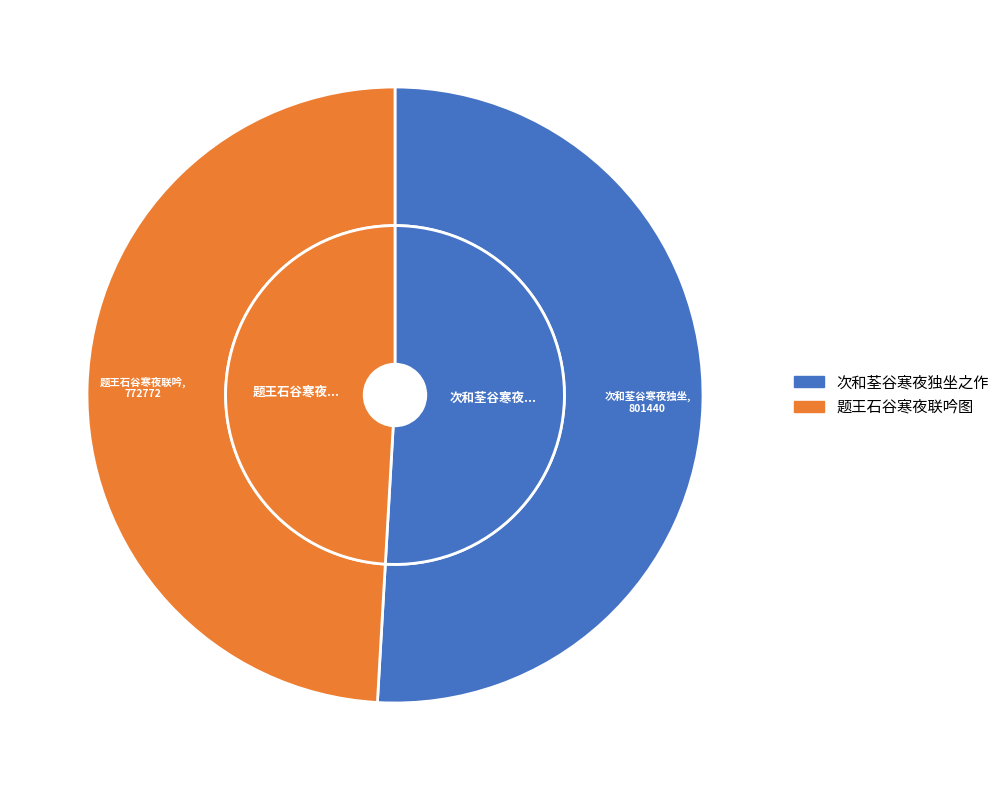

What is the smallest slice in the pie chart?

题王石谷寒夜联吟图